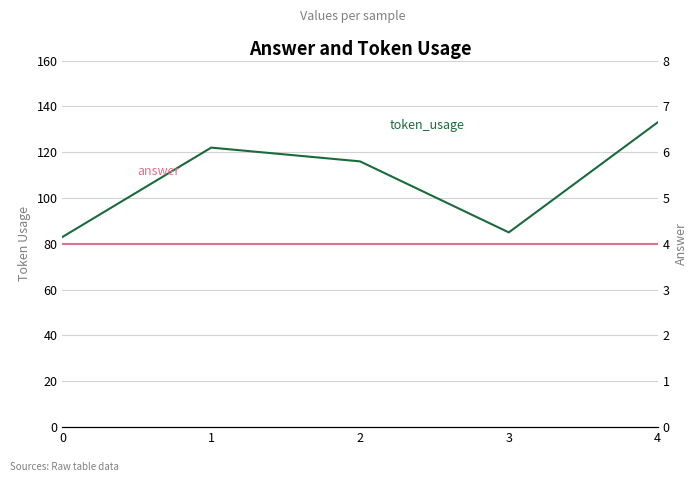

What is the maximum value for token_usage?

133